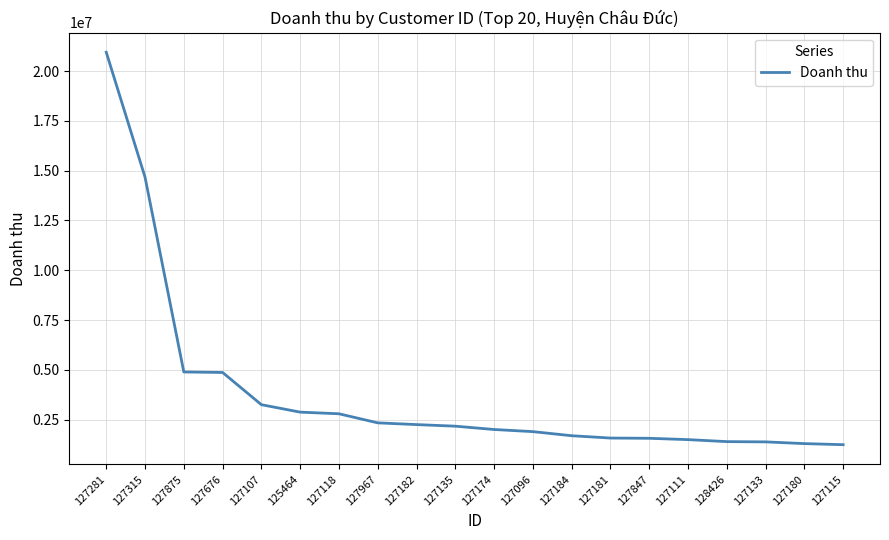

What is the change in value from 127281 to 127133?

-19565607